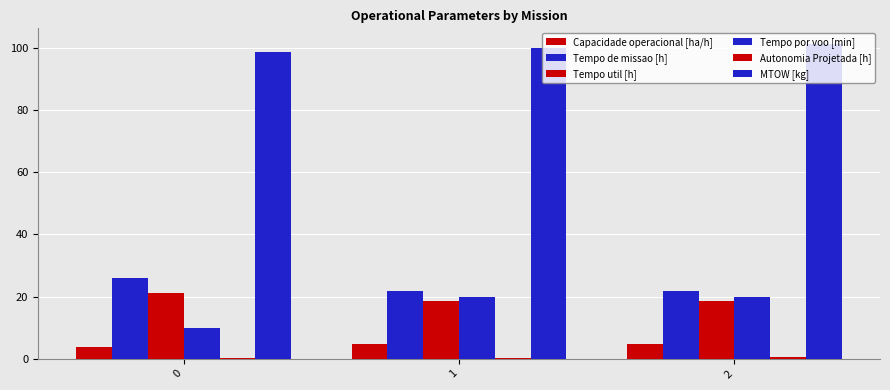

Count the number of categories in the chart.

3